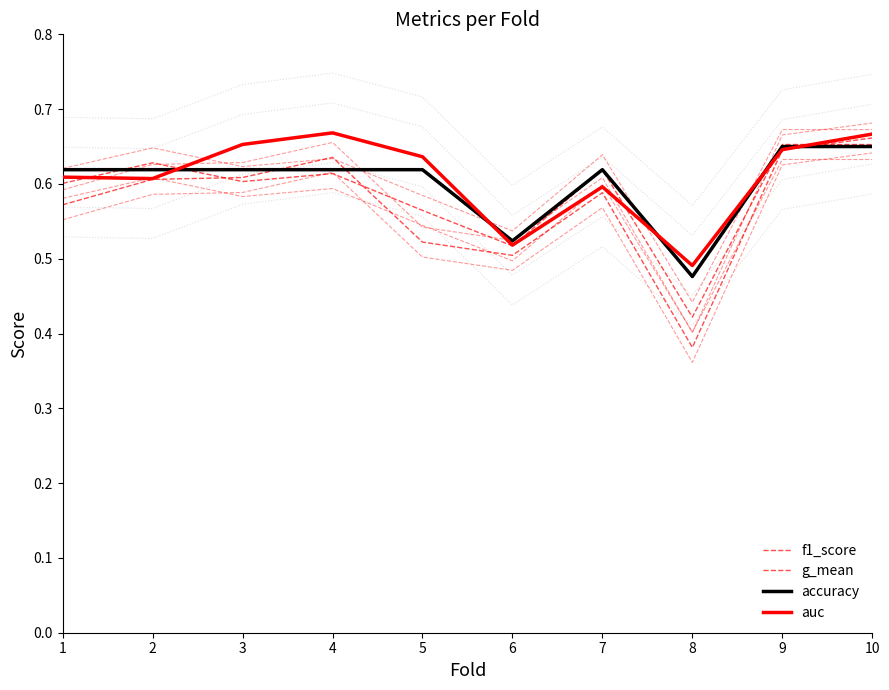

Reading left to right, transcribe all the data shown in this chart.

f1_score: 1=0.6	2=0.6	3=0.6	4=0.6	5=0.6	6=0.5	7=0.6	8=0.4	9=0.7	10=0.7
g_mean: 1=0.6	2=0.6	3=0.6	4=0.6	5=0.5	6=0.5	7=0.6	8=0.4	9=0.6	10=0.7
accuracy: 1=0.6	2=0.6	3=0.6	4=0.6	5=0.6	6=0.5	7=0.6	8=0.5	9=0.7	10=0.7
auc: 1=0.6	2=0.6	3=0.7	4=0.7	5=0.6	6=0.5	7=0.6	8=0.5	9=0.6	10=0.7